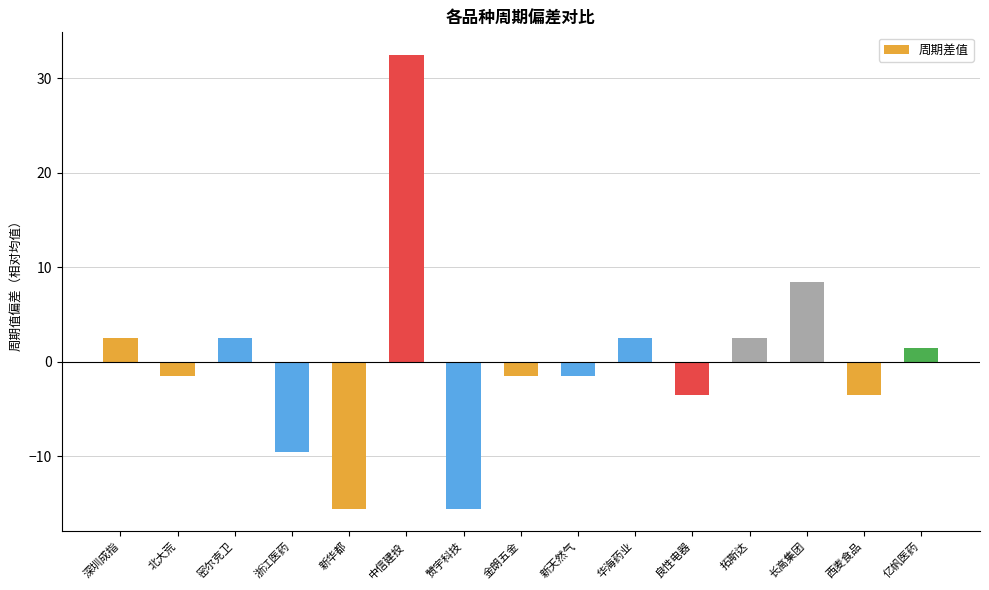

What is the minimum value shown in the chart?

-15.5